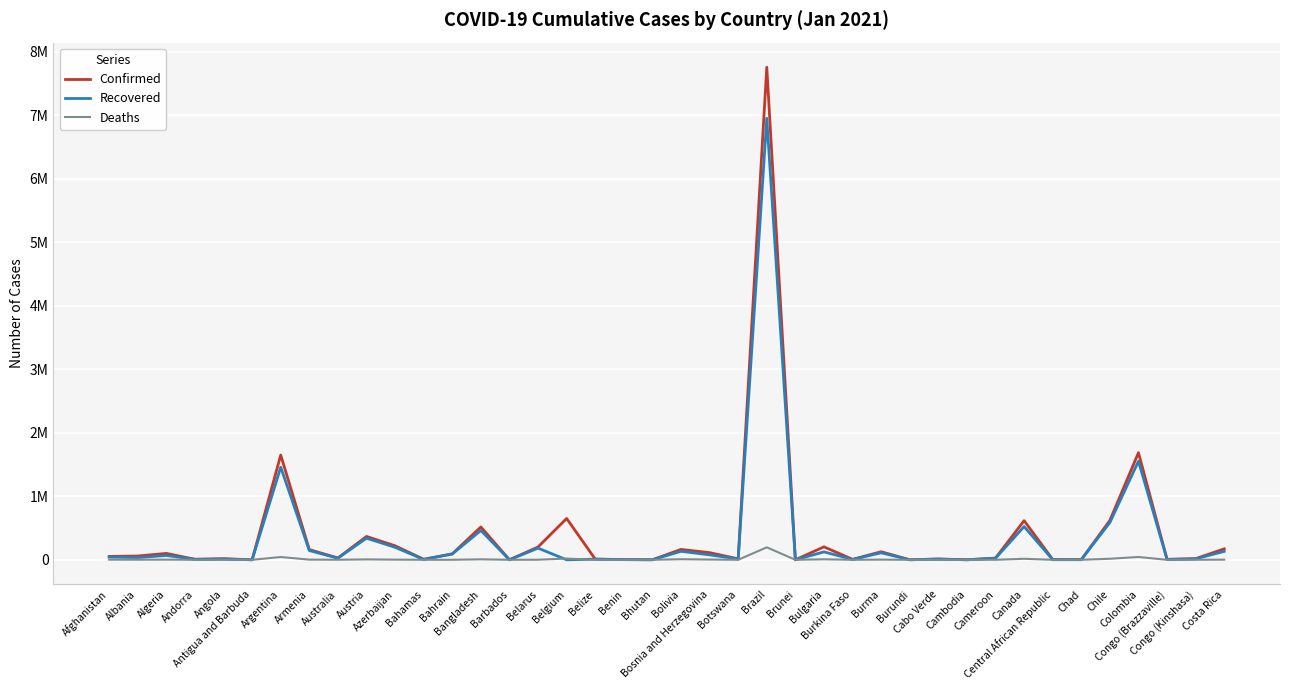

Does the chart display data point markers on the line(s)?

No